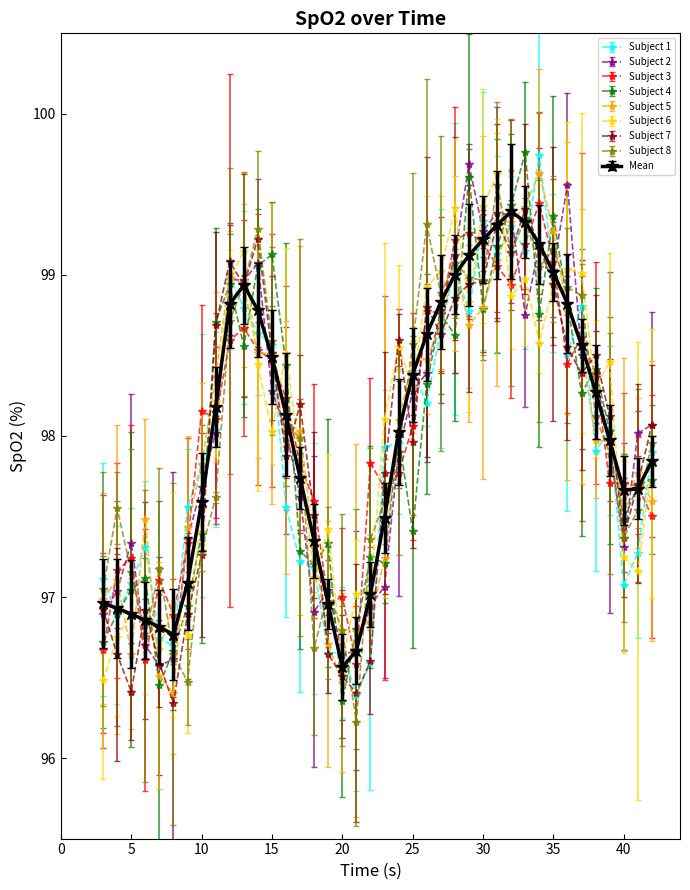

At how many categories does at least one series exceed 96?

40